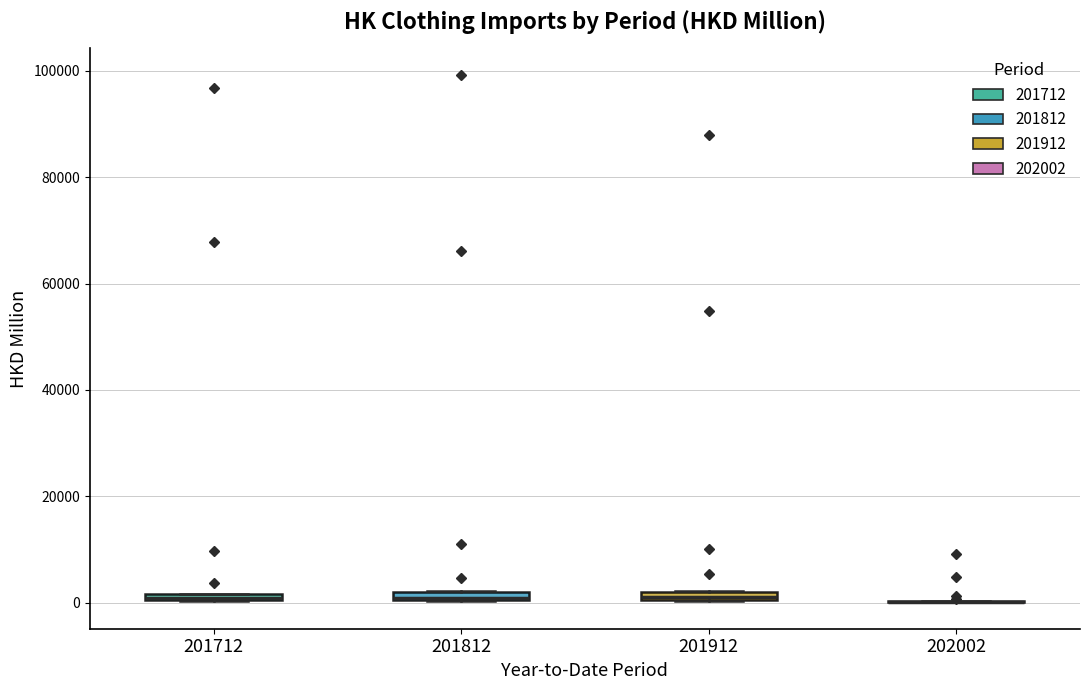

Where is the upper edge of the box at x = 201912 on the y-axis? The values are not printed on the chart, so give them approximately, as read against the axis.

2000